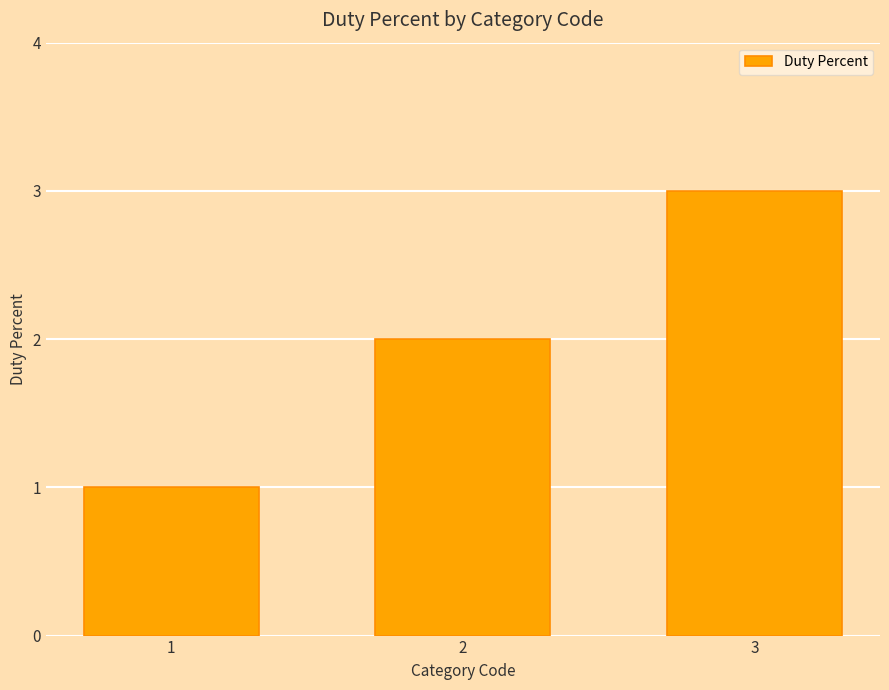

Is it true that the value at 3 is 1?

False